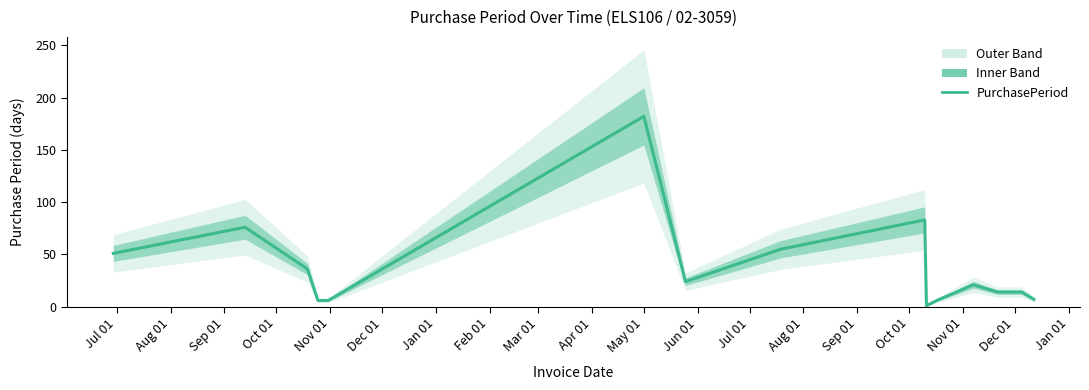

Where does the data first go above 21?

Jul 01